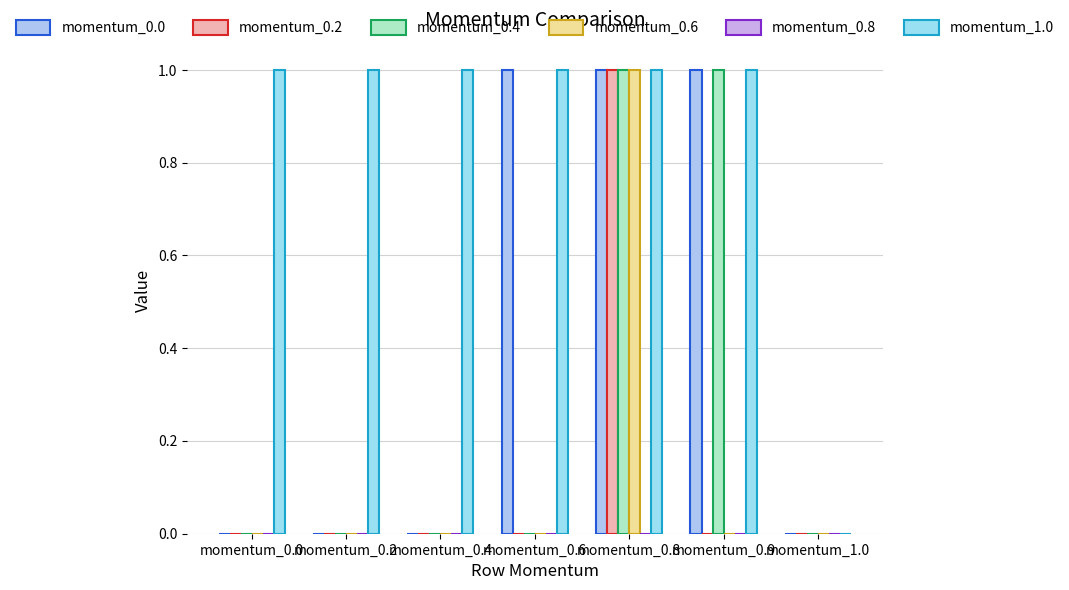

How many groups of bars are there?

7